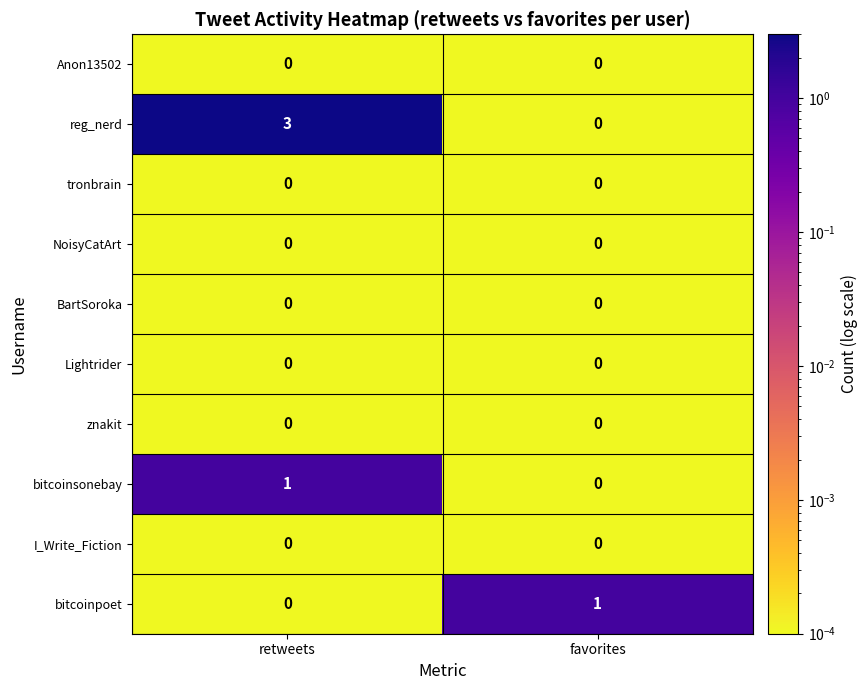

Which series has the largest total across all categories?

reg_nerd